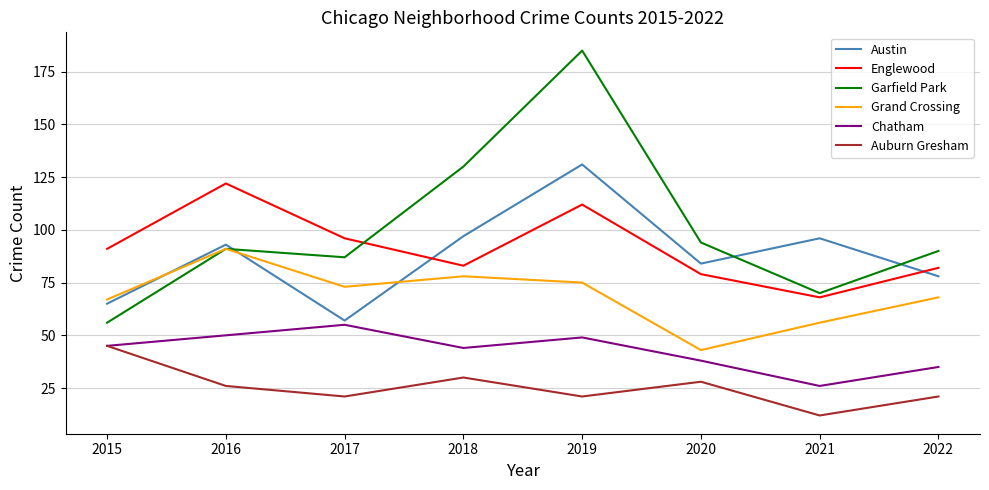

What is the approximate value of Garfield Park at 2017, to the nearest 5?

85